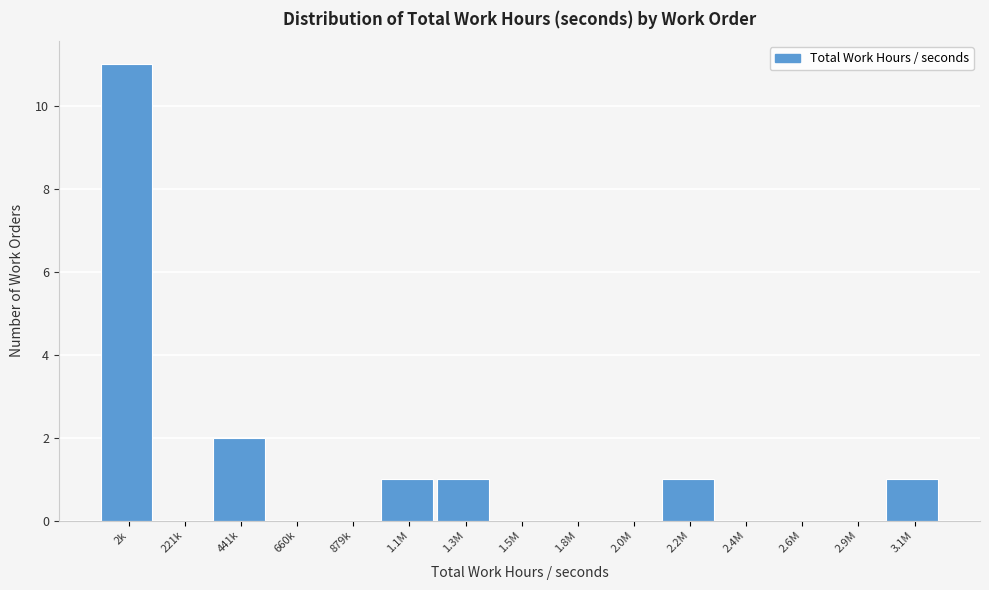

Reading left to right, list all the values displayed in this chart.

2k=11	221k=0	441k=2	660k=0	879k=0	1.1M=1	1.3M=1	1.5M=0	1.8M=0	2.0M=0	2.2M=1	2.4M=0	2.6M=0	2.9M=0	3.1M=1